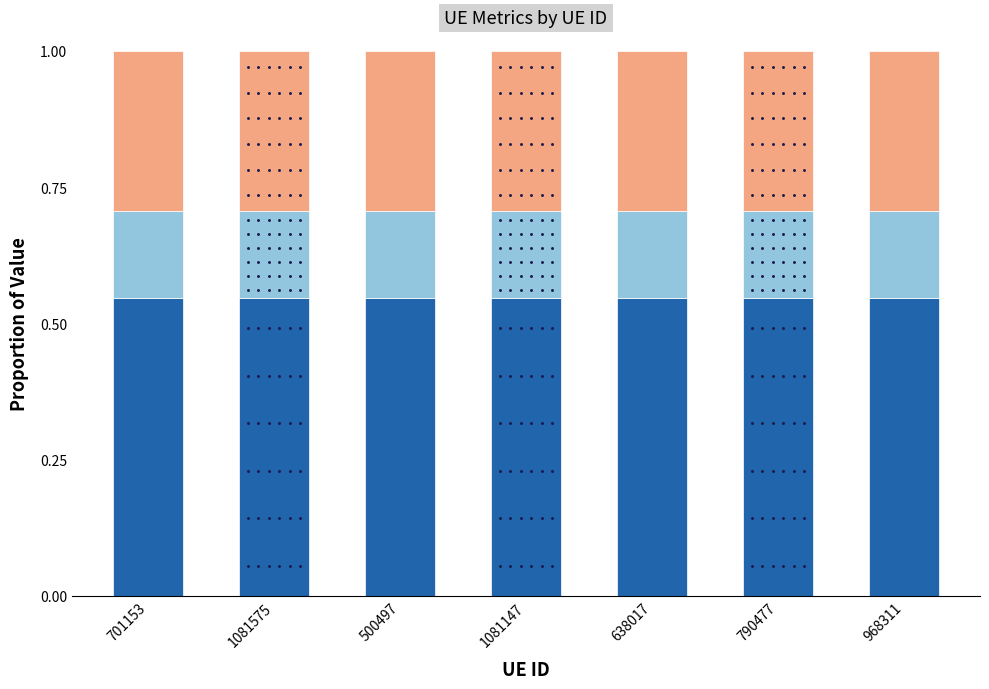

The value of Internet usage at 968311 is 0.3. True or false?

False